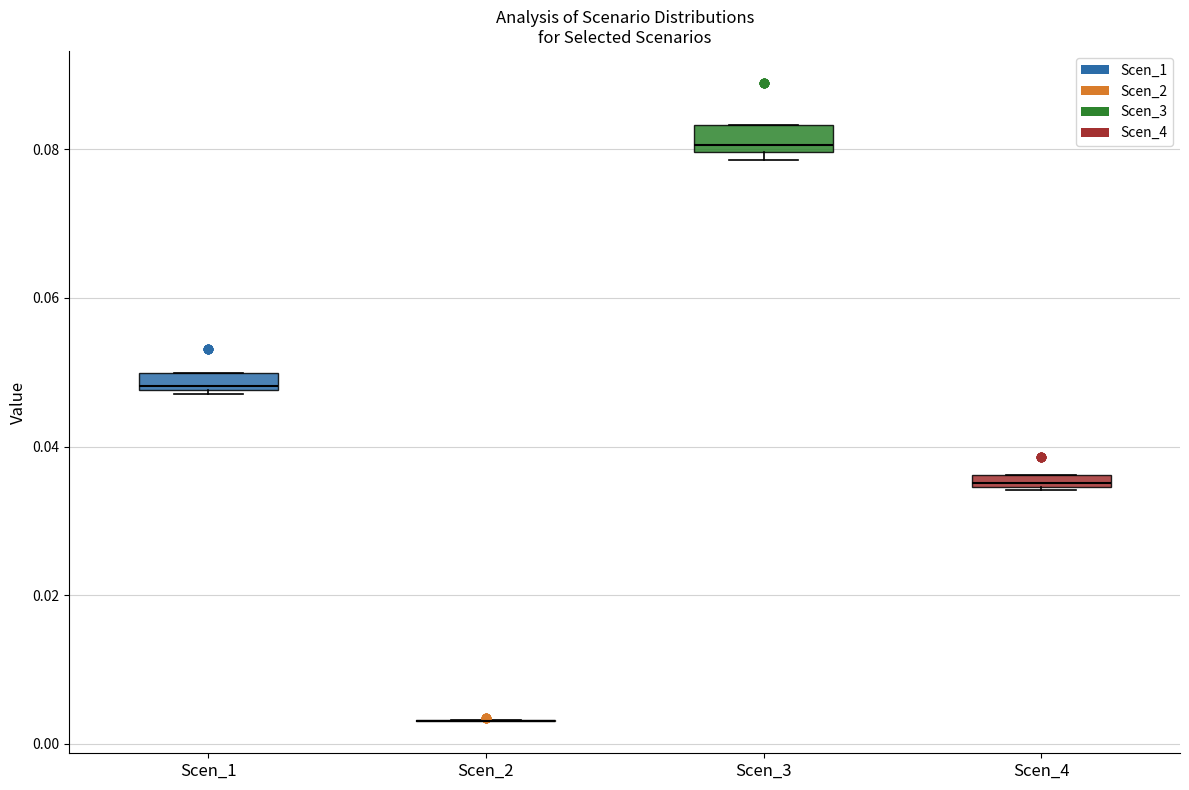

Where is the lower edge of the box for Scen_3 on the y-axis? The values are not printed on the chart, so give them approximately, as read against the axis.

0.080